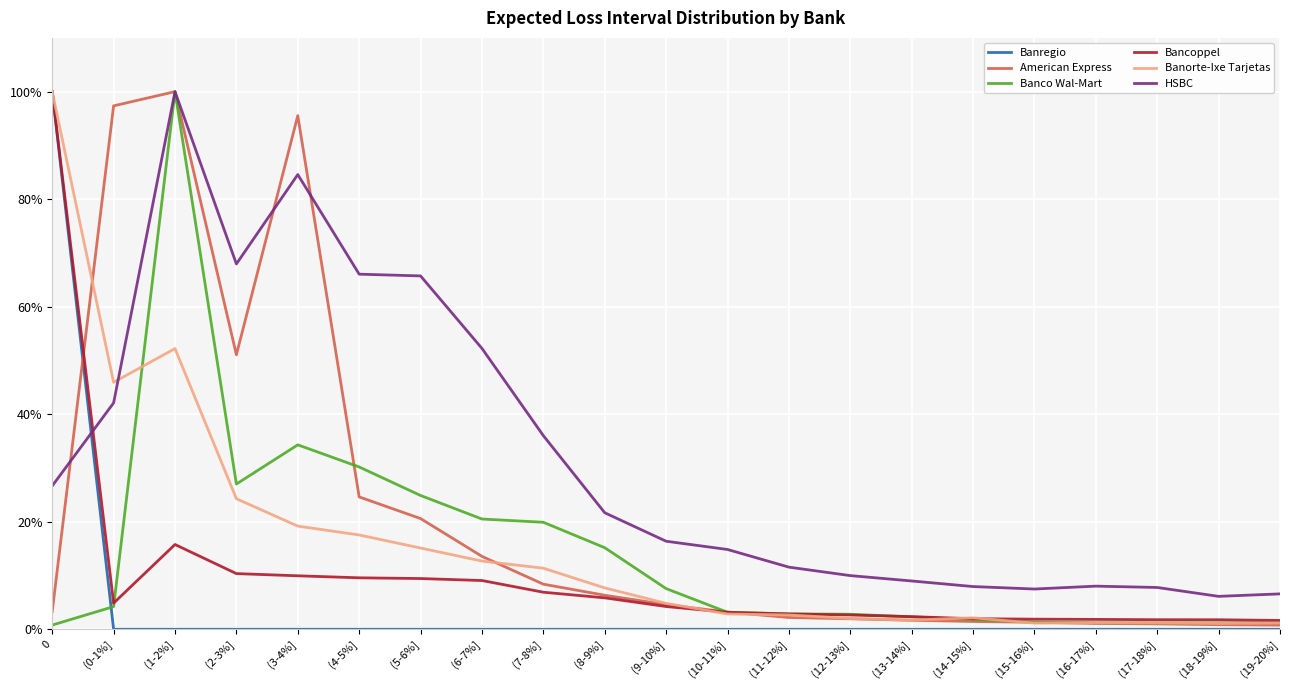

Is the value of American Express at (8-9%] greater than the value of Banorte-Ixe Tarjetas at (19-20%]?

Yes